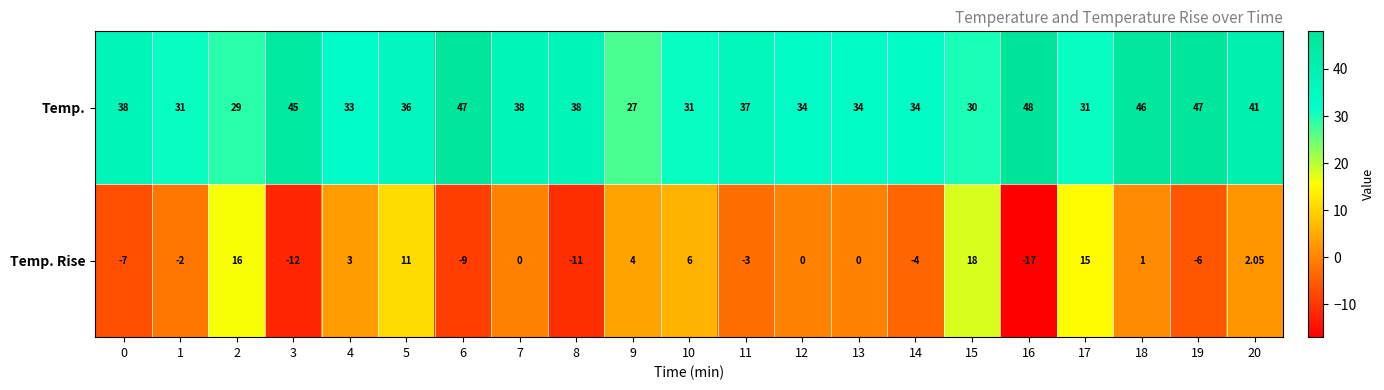

At which category is the sum across all series the highest?

15